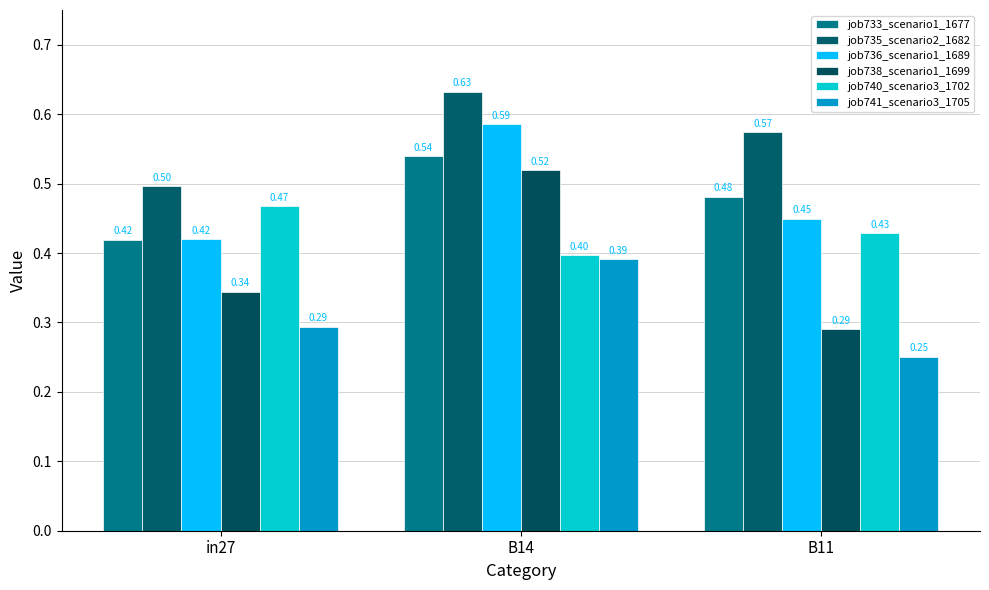

What is the label of the 1st bar from the right?

B11